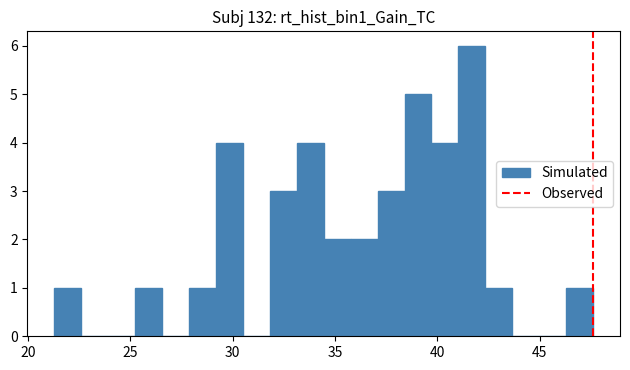

Around what value on the x-axis is the tallest bar? Give the approximate position of its centre, as read against the axis.

41.5